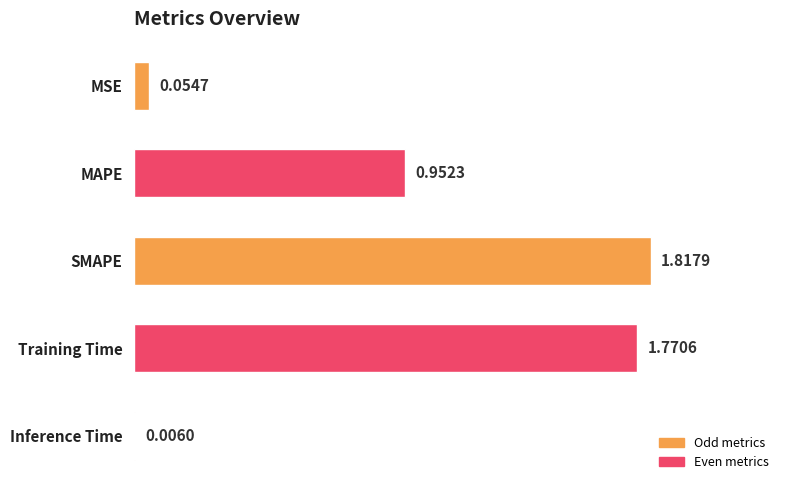

Does the chart contain stacked bars?

No